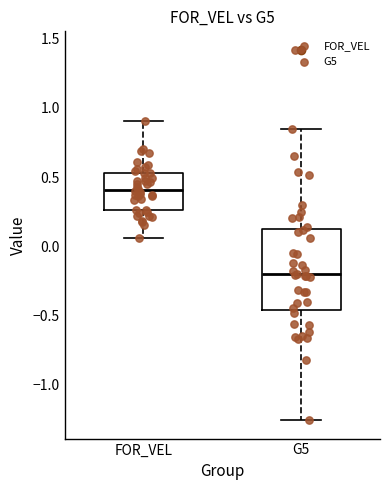

Where is the upper edge of the box for FOR_VEL on the y-axis? The values are not printed on the chart, so give them approximately, as read against the axis.

0.55